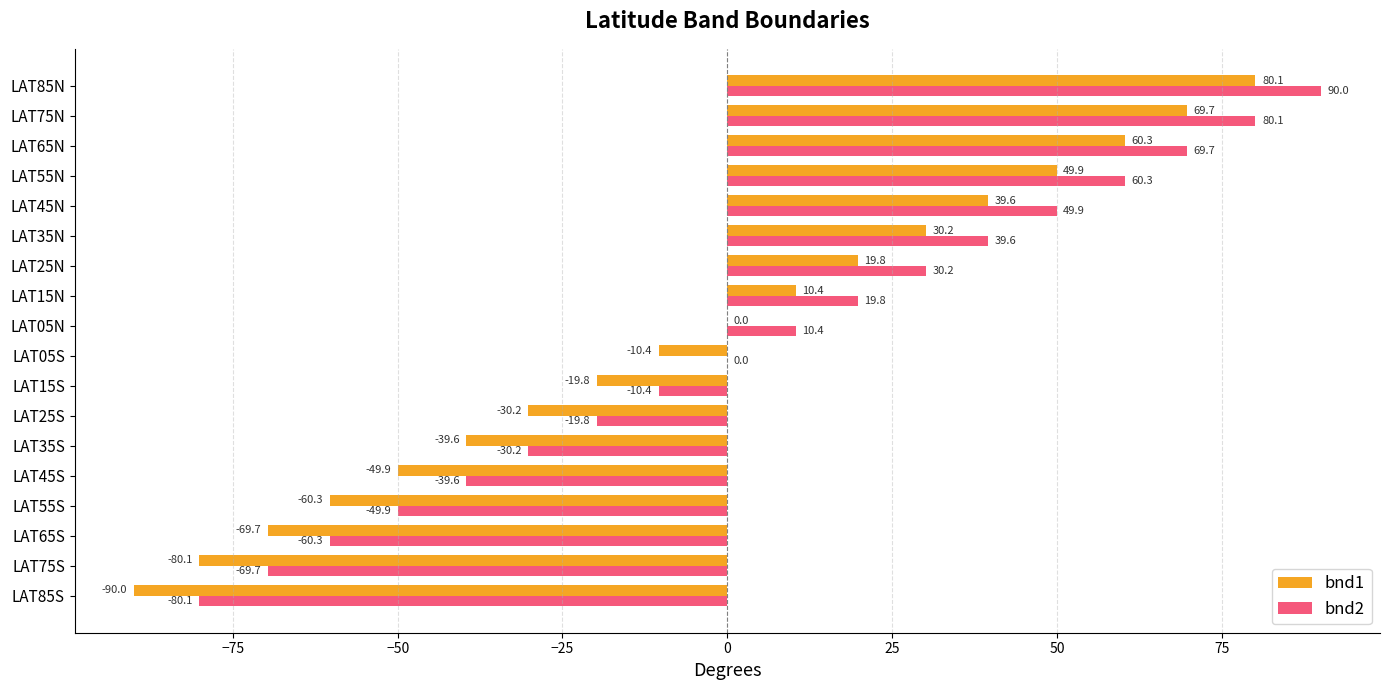

The bnd2 series shows 90.0 at LAT85N. True or false?

True